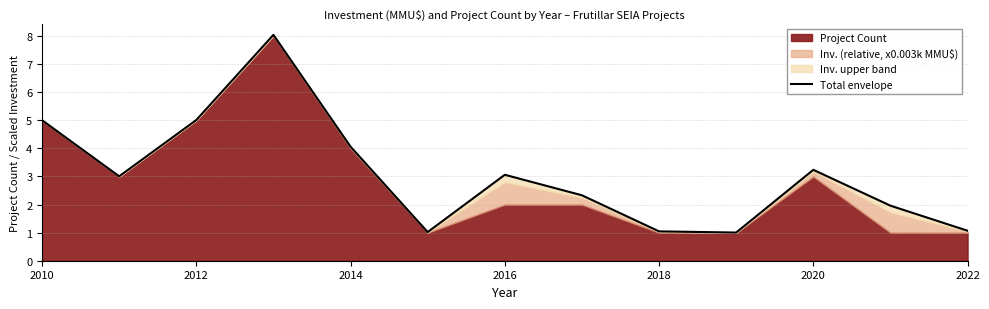

What is the average value?

3.1